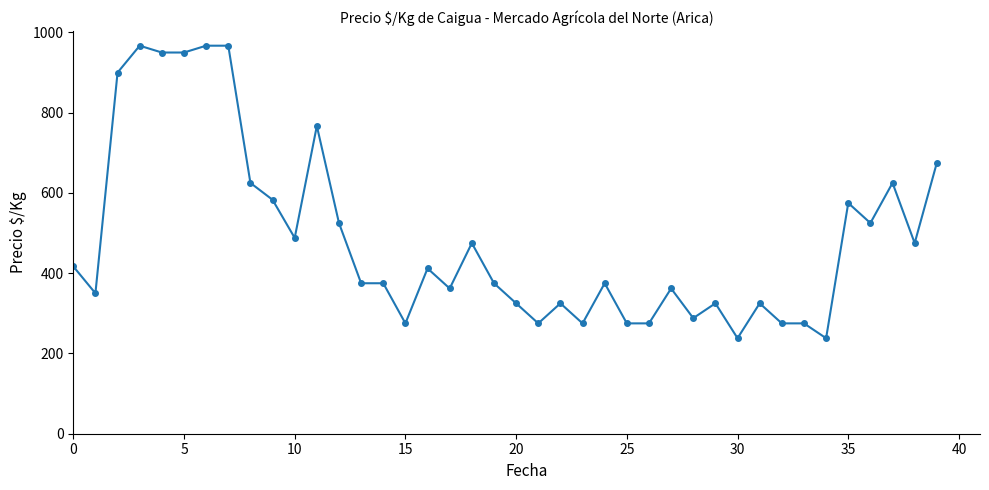

What is the value of the 7th point from the left?

967